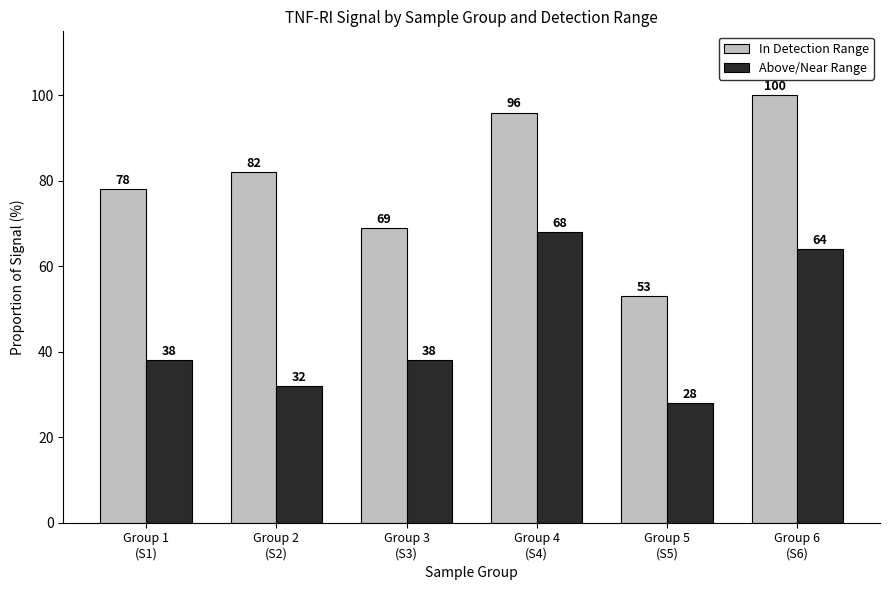

What are all the series names shown in the legend?

In Detection Range, Above/Near Range